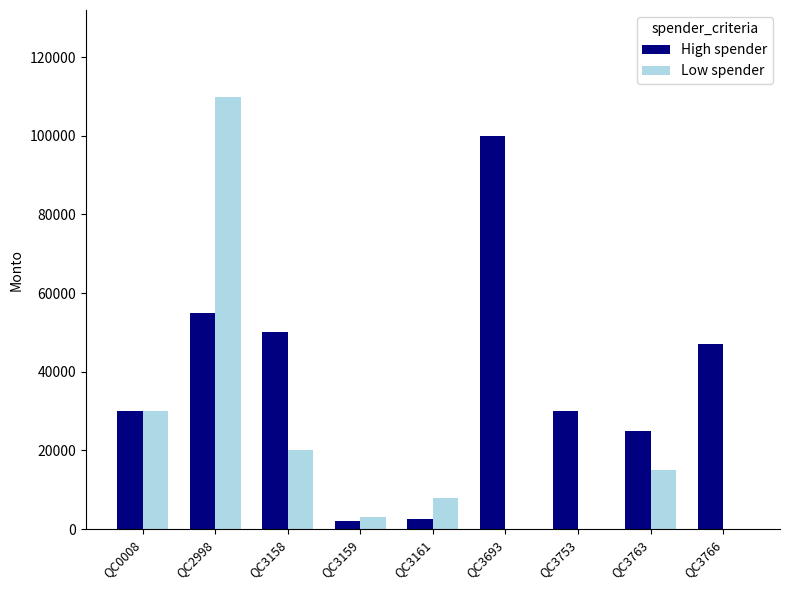

Which series changed the most between QC3159 and QC3753?

High spender